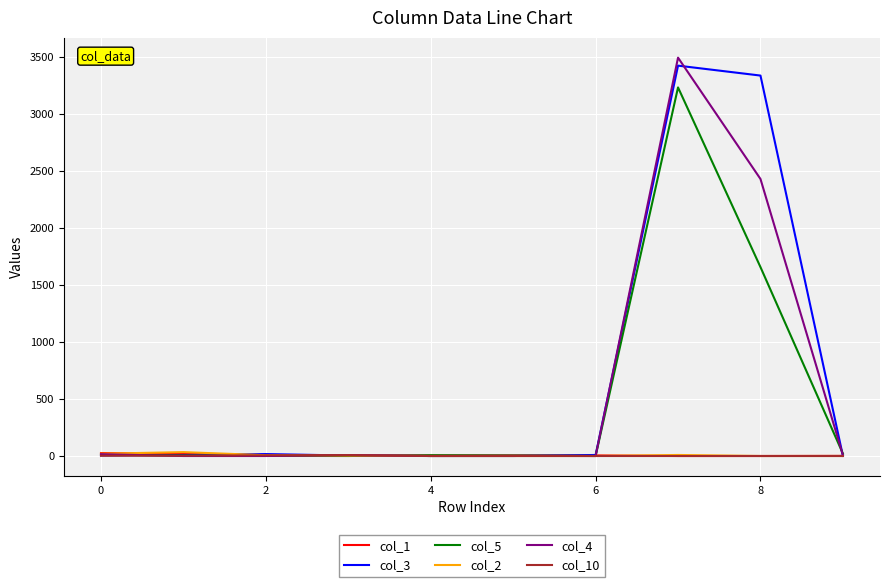

Which series has the widest spread of values?

col_4